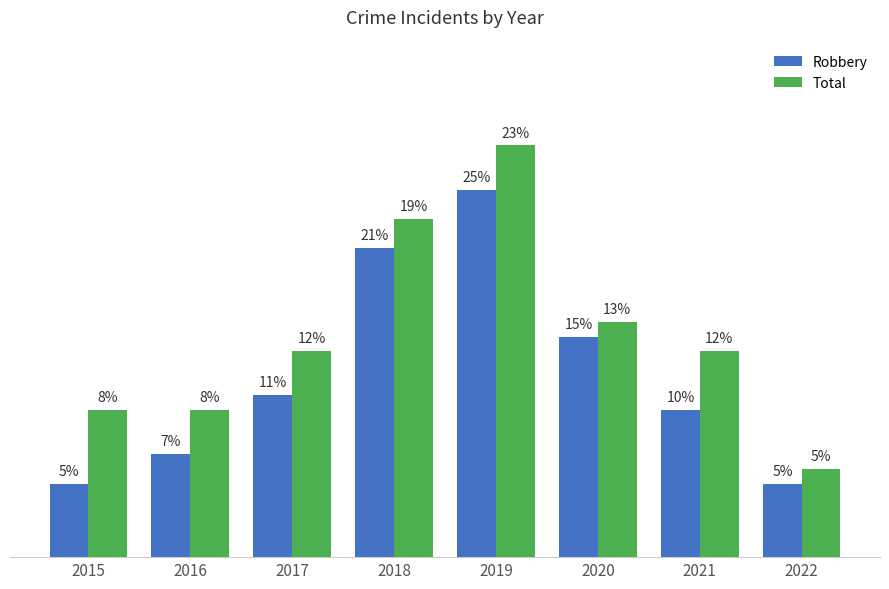

At 2022, list the series in order from smallest to largest.

Robbery, Total